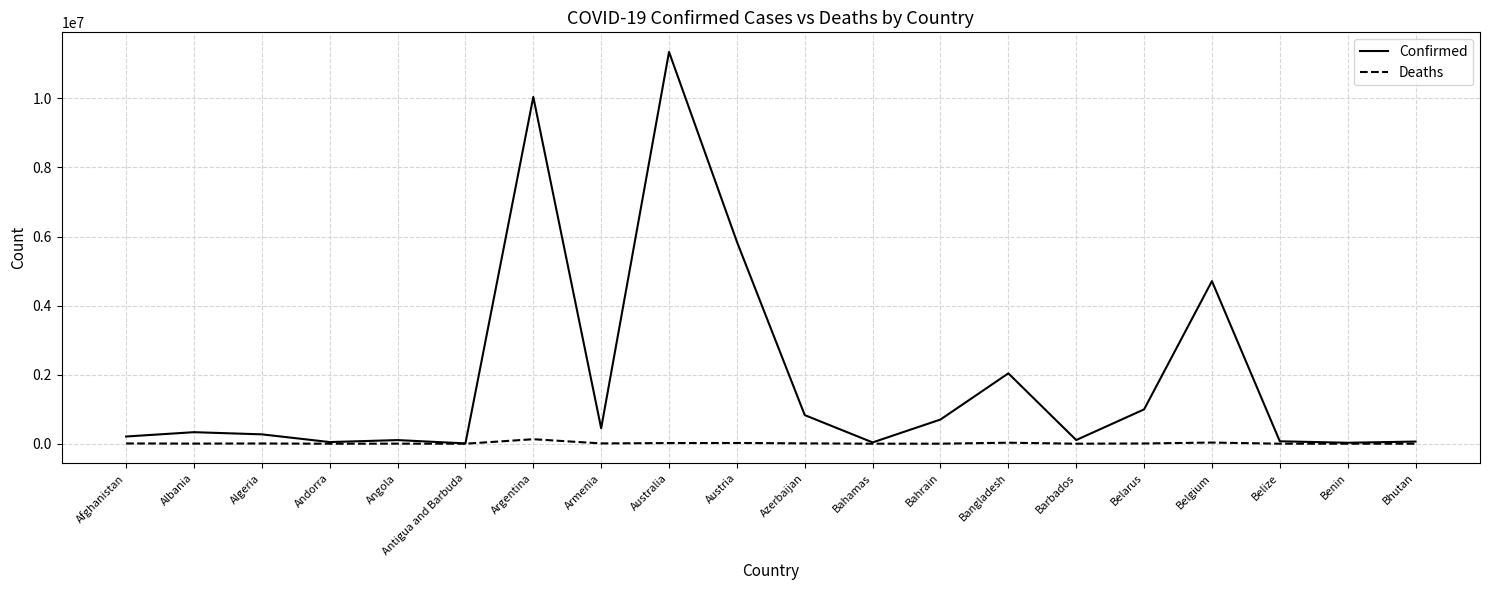

Which series has the largest total across all categories?

Confirmed